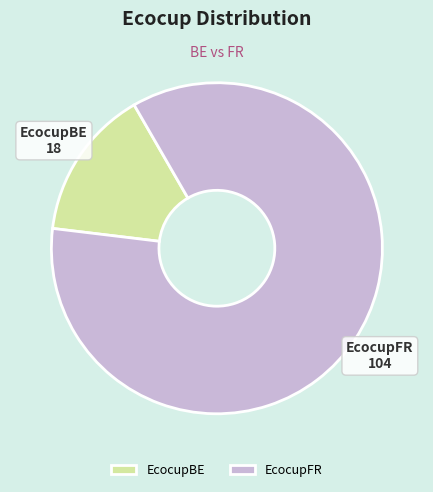

Rank the categories by value from lowest to highest.

EcocupBE, EcocupFR